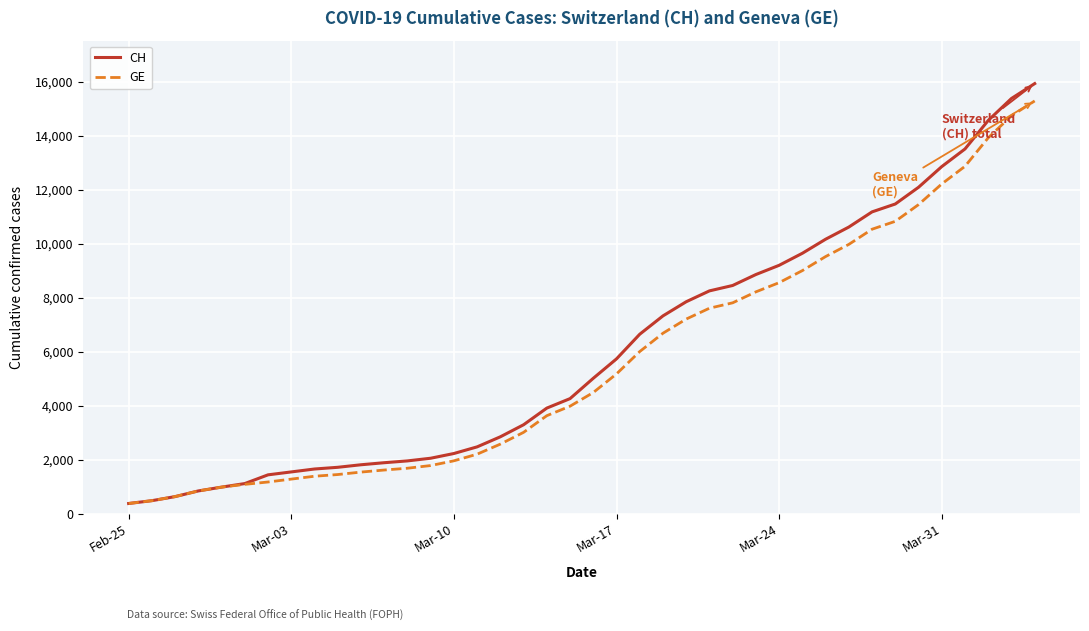

What is the highest value of the CH series?

15926